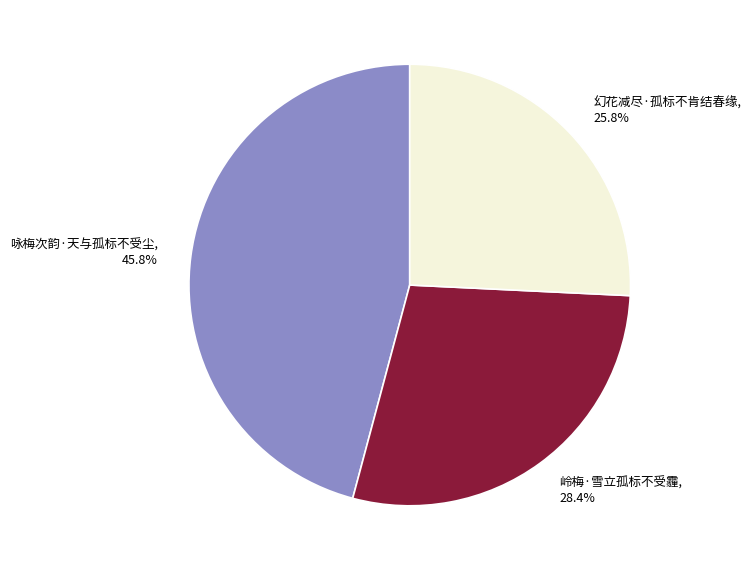

Which slice is the largest?

咏梅次韵·天与孤标不受尘